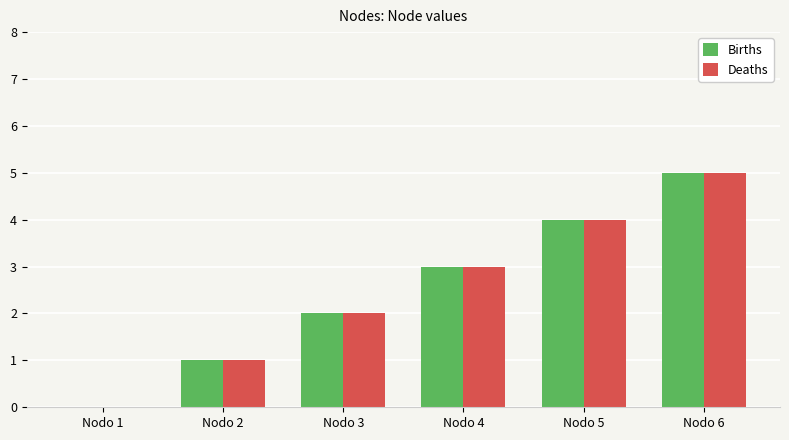

The value of Births at Nodo 2 is 0. True or false?

False